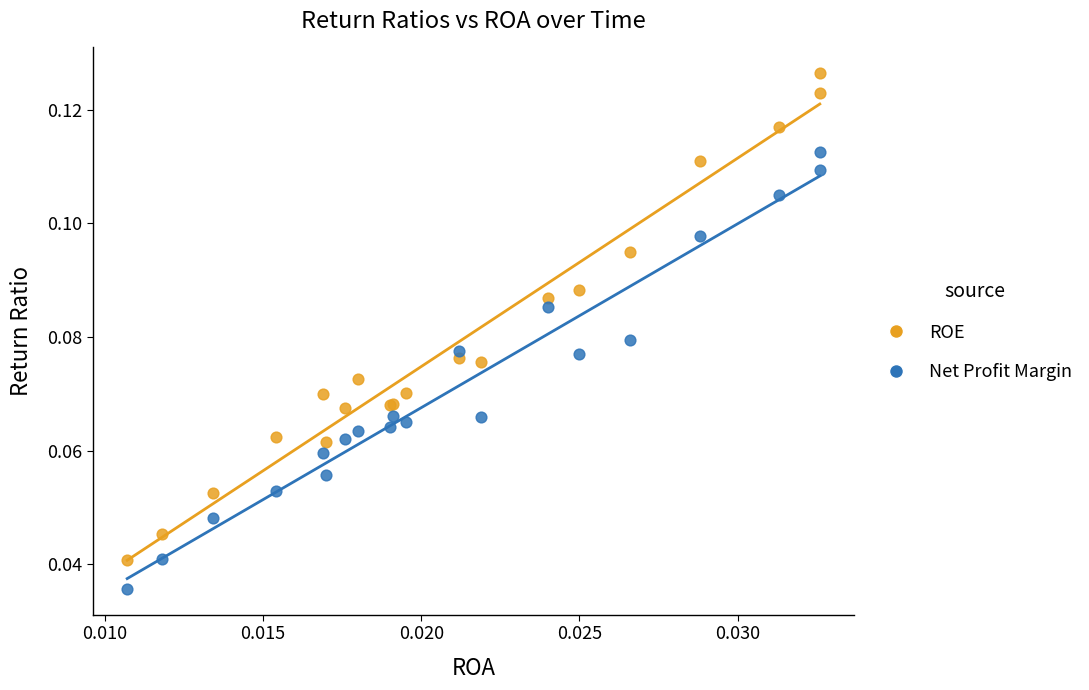

Which series contains the lowest Y value?

Net Profit Margin